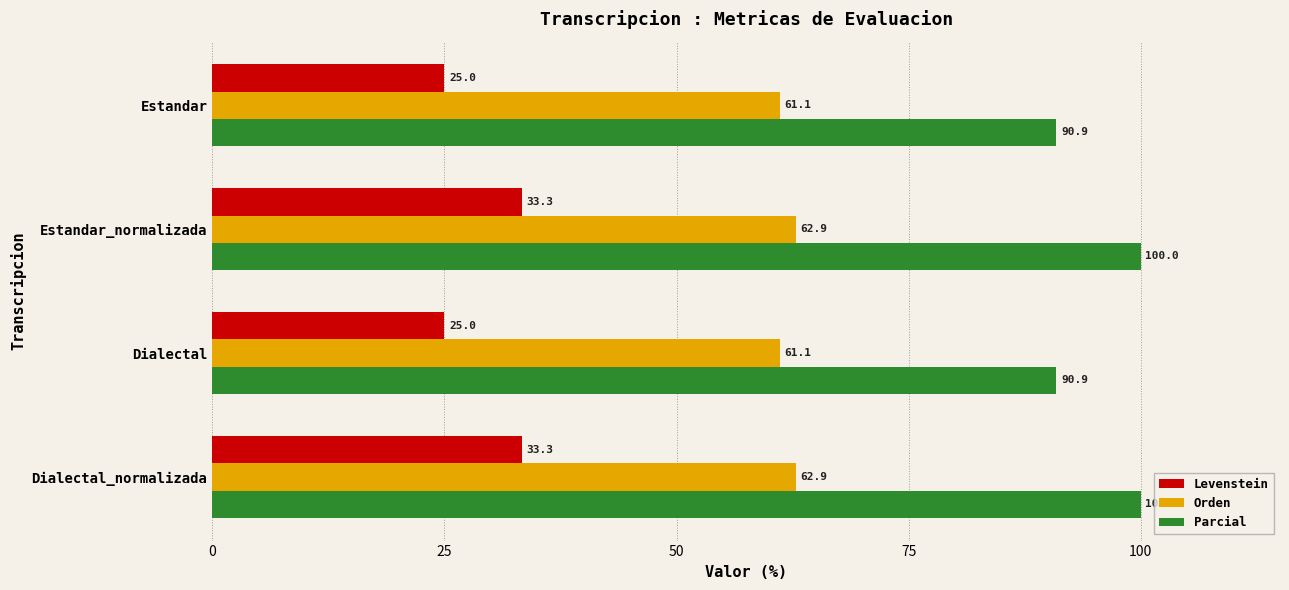

Is it true that Parcial equals 42.1 at Estandar_normalizada?

False